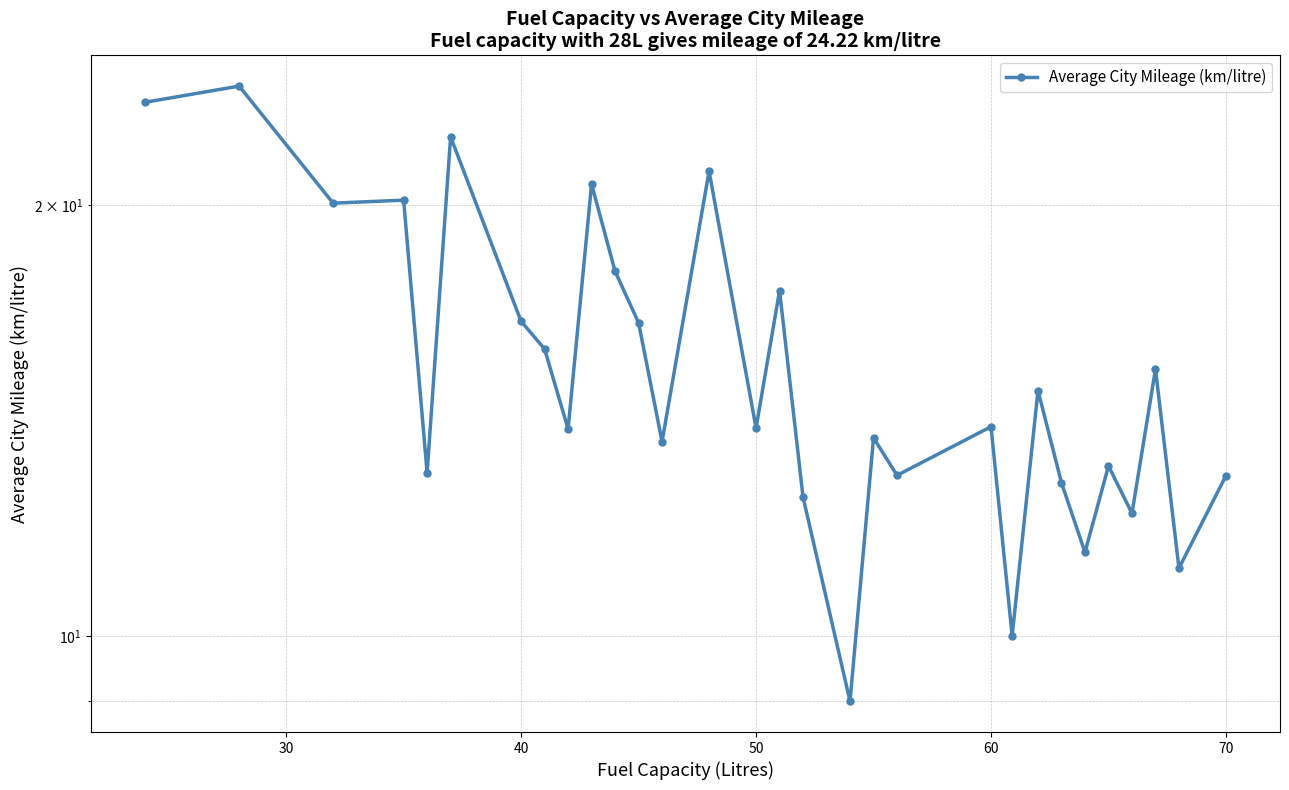

True or false: the data has more than 1 interior local peaks.

True